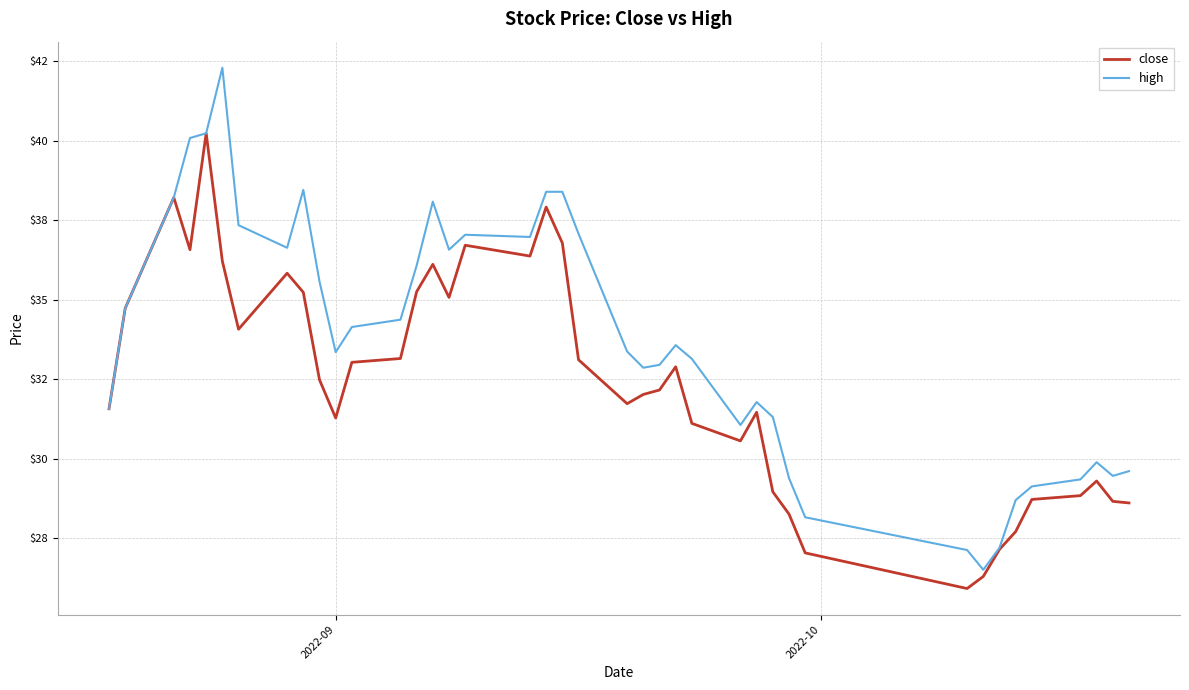

Does the chart display data point markers on the line(s)?

No